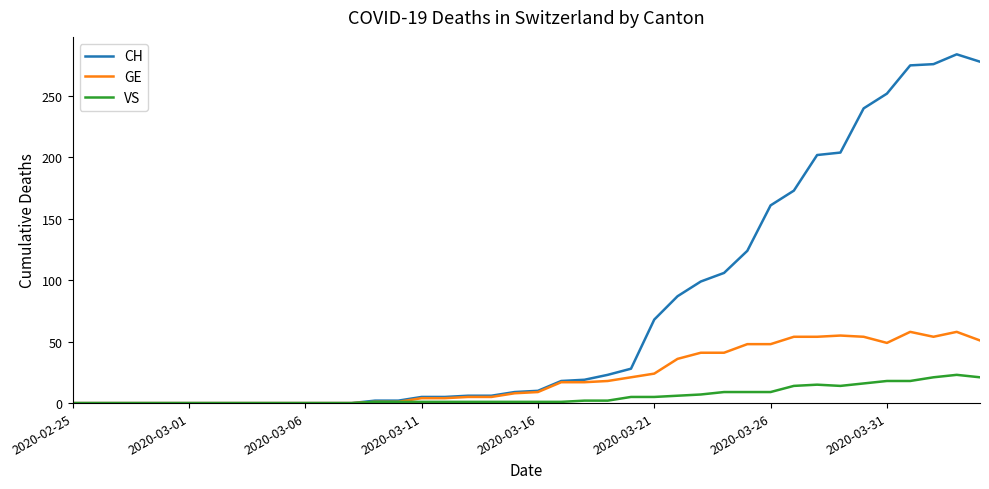

Which series has the largest total across all categories?

CH